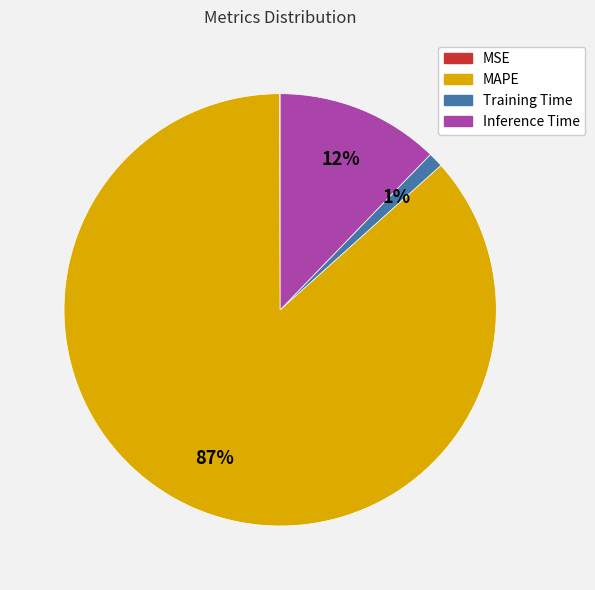

Is the sum of Inference Time and MAPE greater than half?

Yes